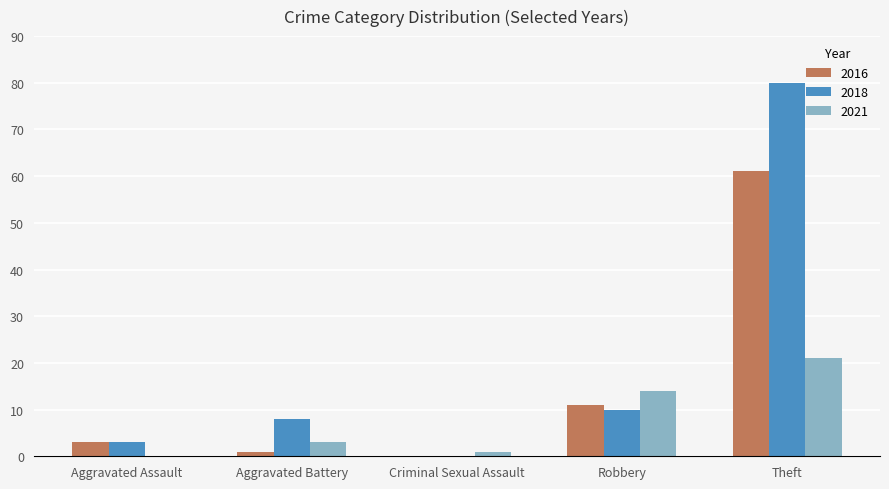

Where is 2018 nearest to the value 40?

Robbery